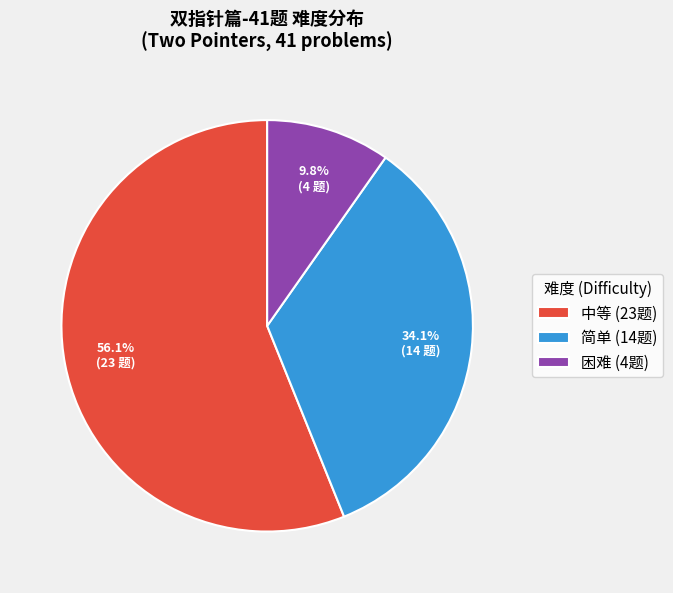

Is 中等 (23题) the majority of the pie?

Yes